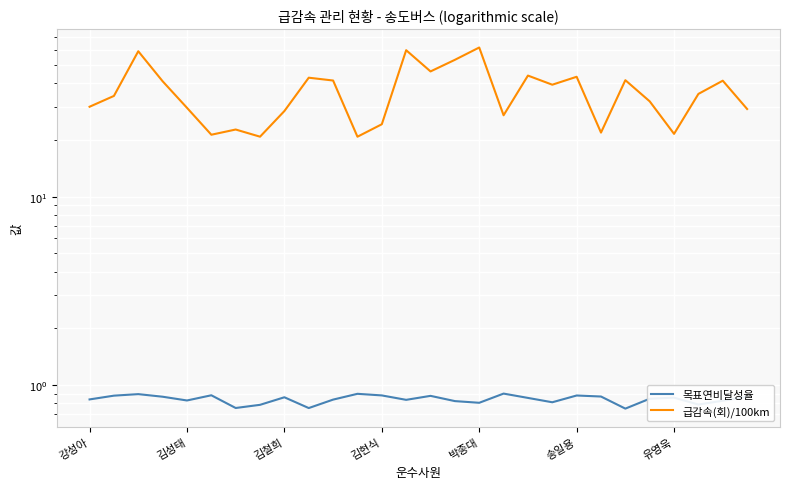

Rank the series by their maximum value, from highest to lowest.

급감속(회)/100km, 목표연비달성율